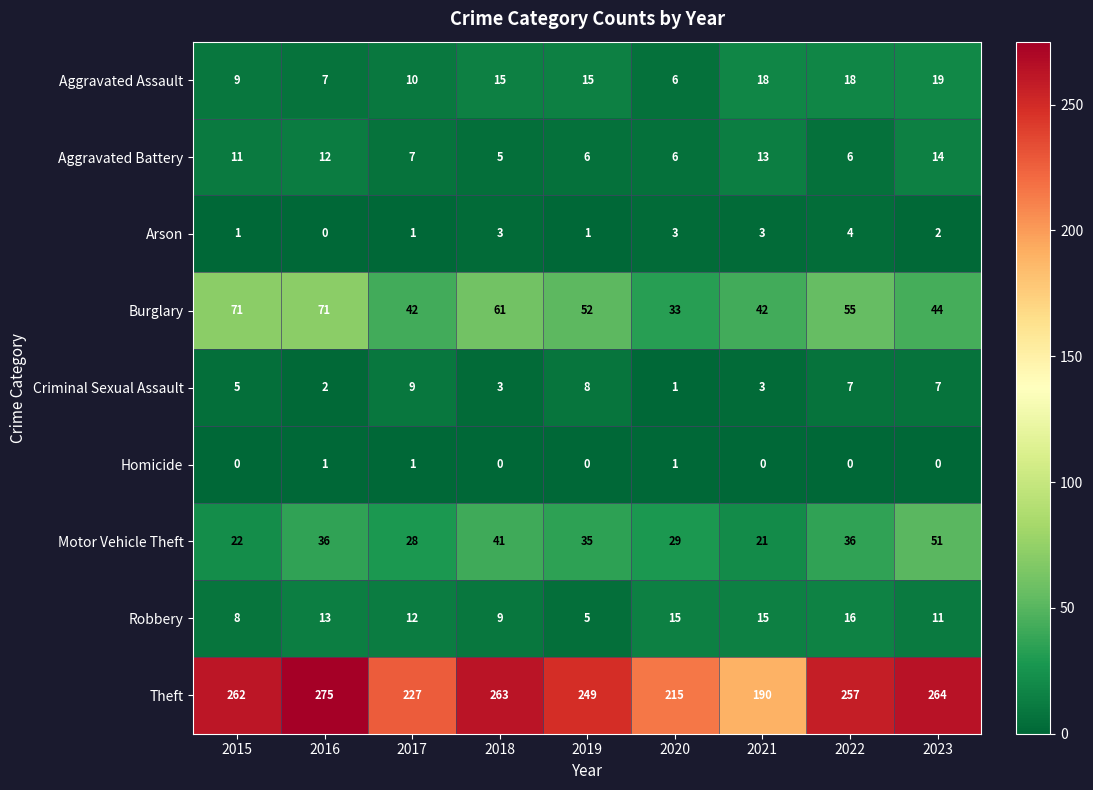

Read the Criminal Sexual Assault value at 2018.

3